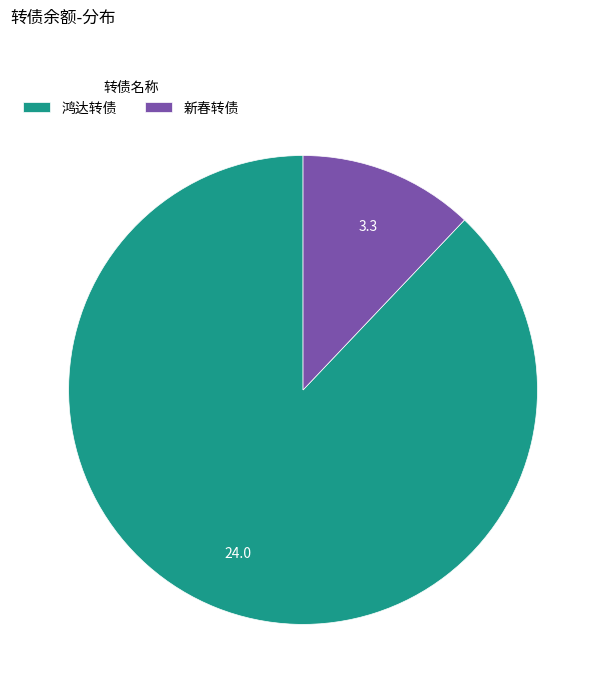

Is it true that 新春转债 is 1% of the pie?

False